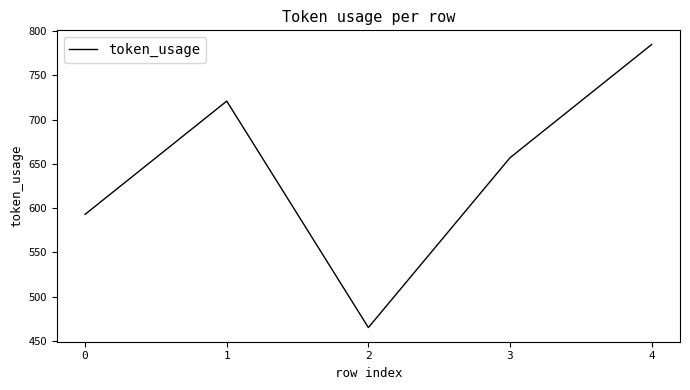

What is the difference between the maximum and second lowest values?

192